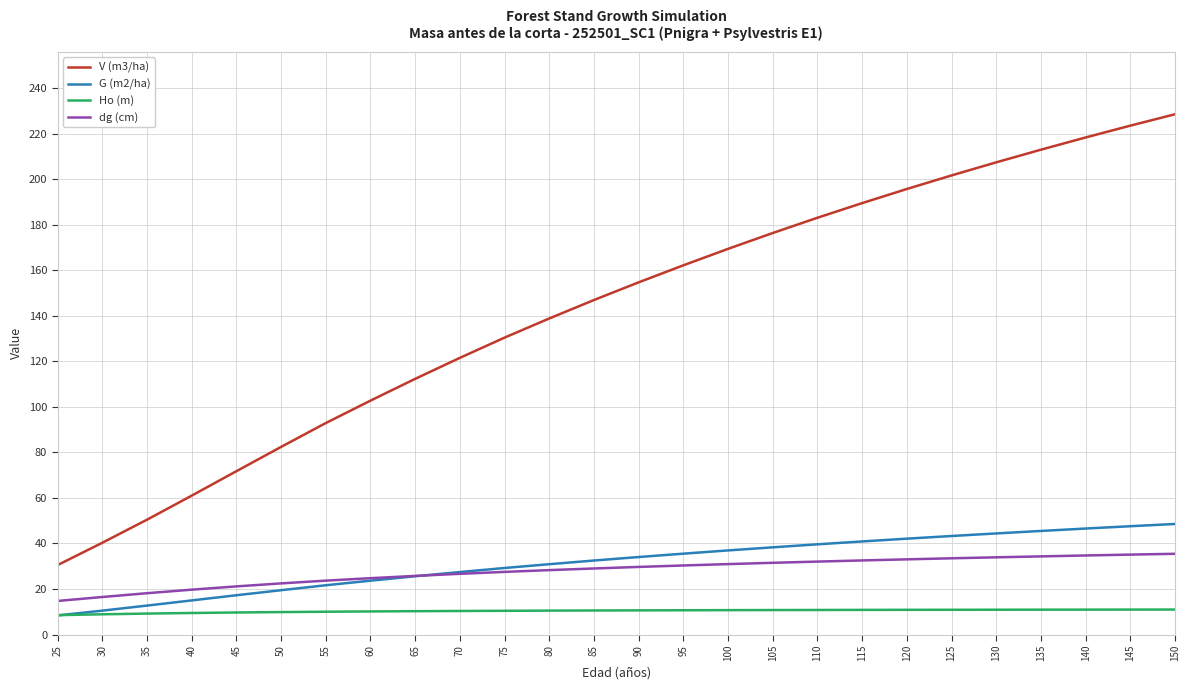

What is the total value across all series at 150?

323.5